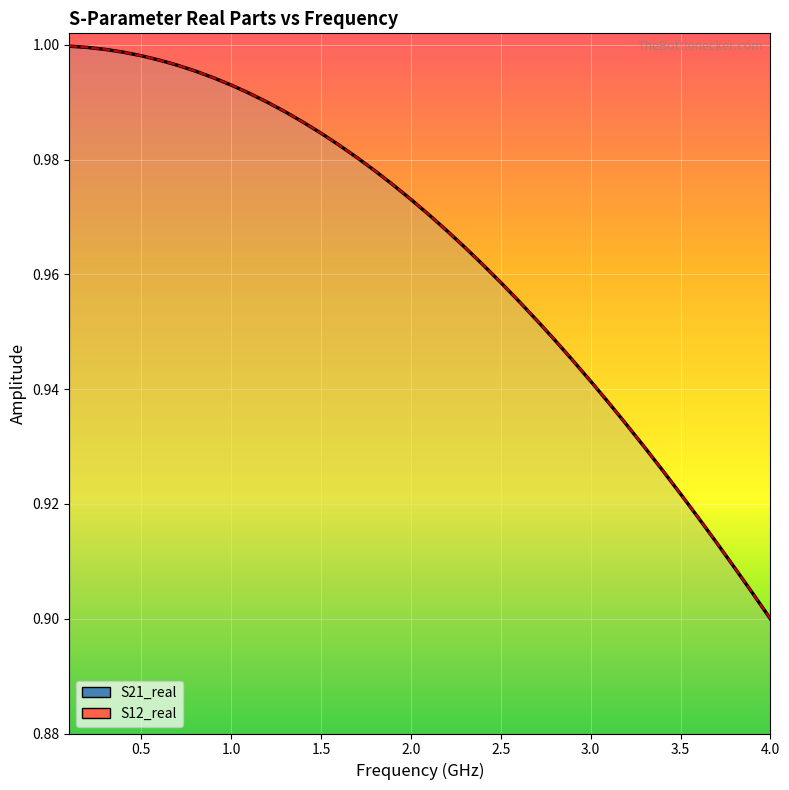

True or false: S12_real and S21_real intersect in this chart.

False